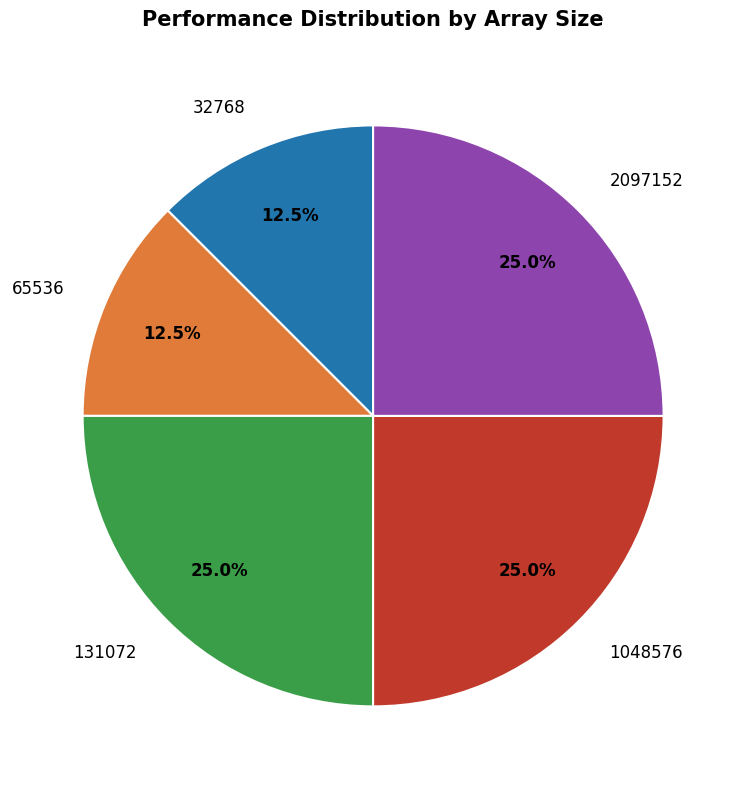

Is 32768 the majority of the pie?

No